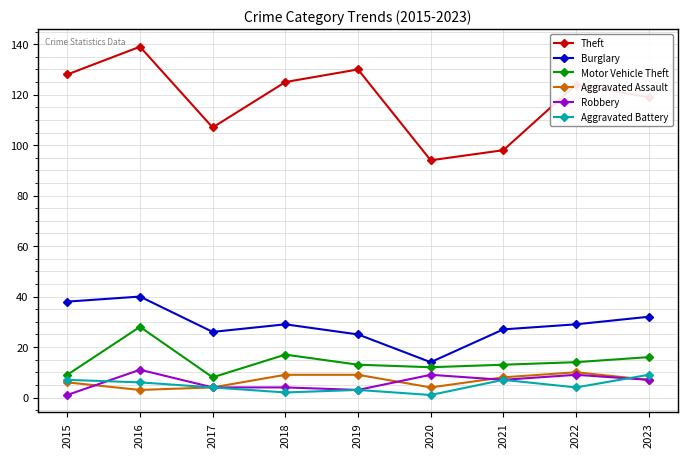

Reading right to left, extract all data points from this chart.

Theft: 2023=119	2022=124	2021=98	2020=94	2019=130	2018=125	2017=107	2016=139	2015=128
Burglary: 2023=32	2022=29	2021=27	2020=14	2019=25	2018=29	2017=26	2016=40	2015=38
Motor Vehicle Theft: 2023=16	2022=14	2021=13	2020=12	2019=13	2018=17	2017=8	2016=28	2015=9
Aggravated Assault: 2023=7	2022=10	2021=8	2020=4	2019=9	2018=9	2017=4	2016=3	2015=6
Robbery: 2023=7	2022=9	2021=7	2020=9	2019=3	2018=4	2017=4	2016=11	2015=1
Aggravated Battery: 2023=9	2022=4	2021=7	2020=1	2019=3	2018=2	2017=4	2016=6	2015=7